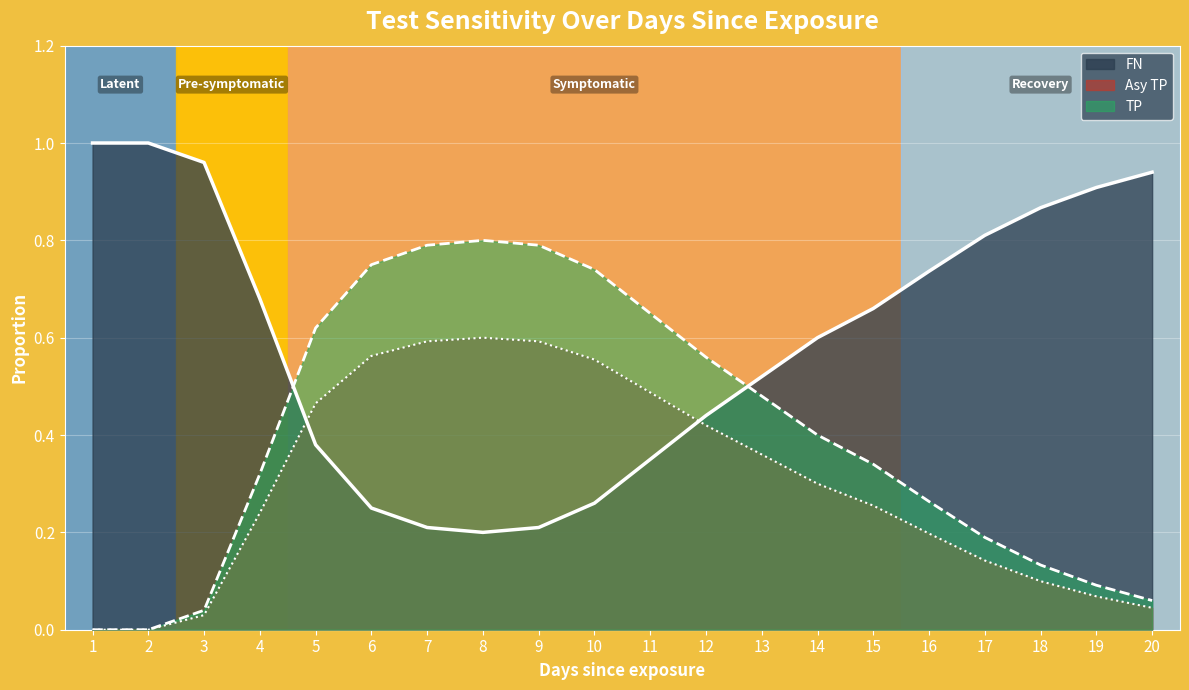

How many interior local valleys does the FN series have?

1